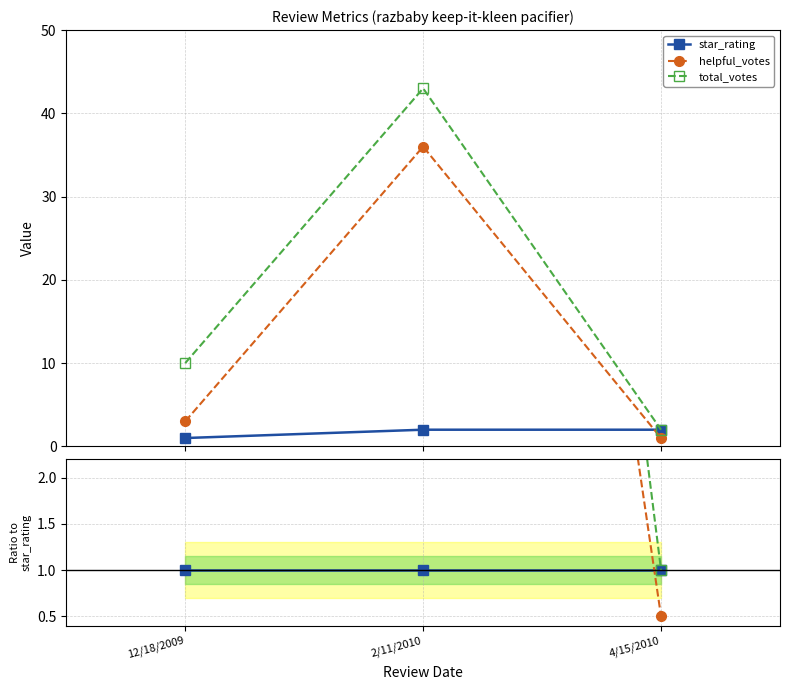

What is the label of the 2nd point from the right?

2/11/2010